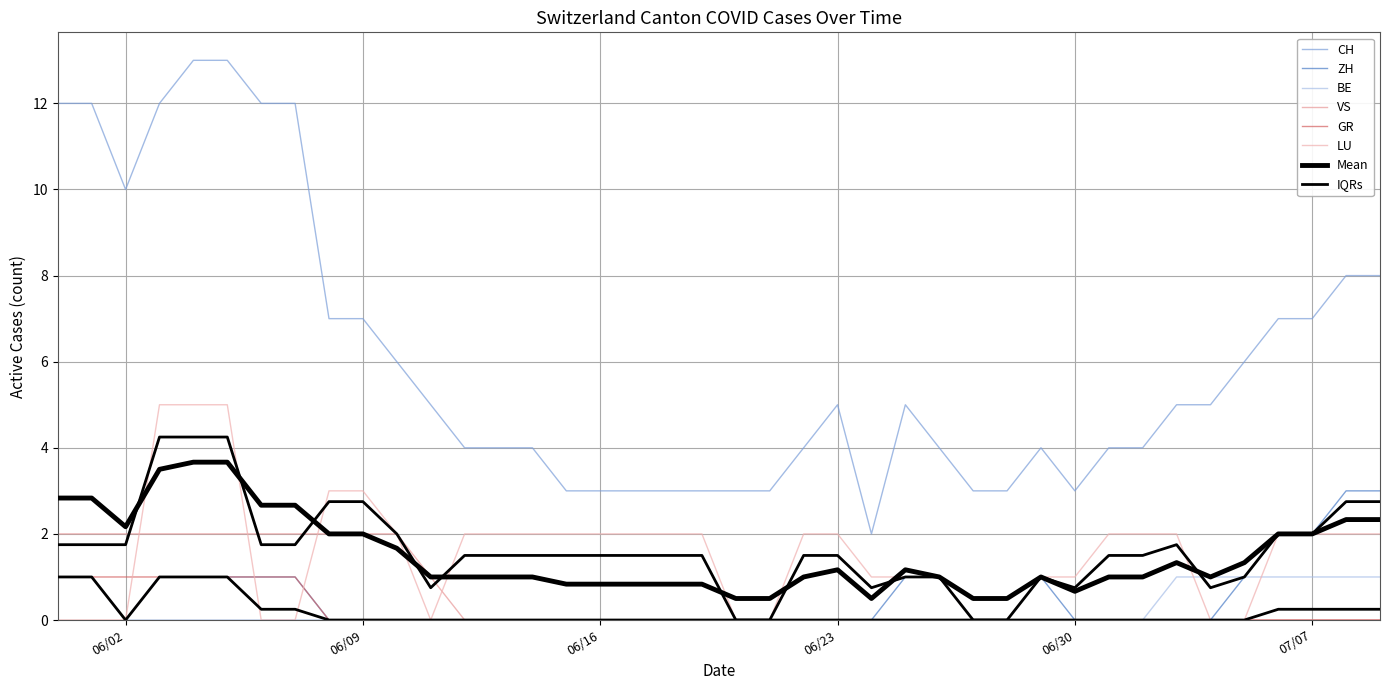

True or false: VS and CH intersect in this chart.

False